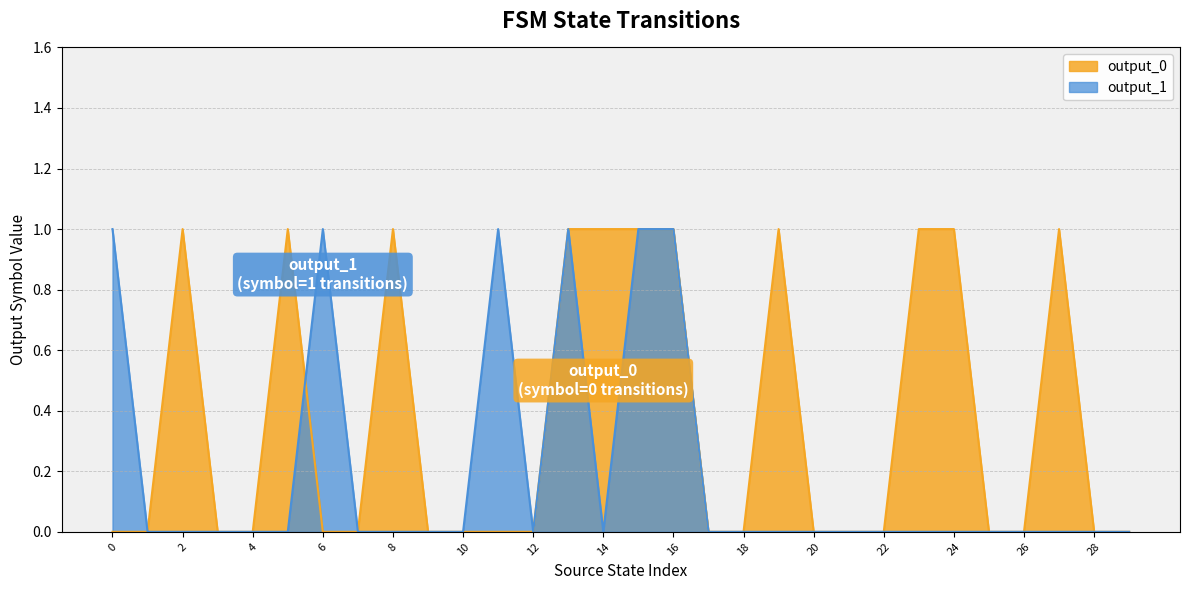

At which category does output_1 reach its first local peak?

6